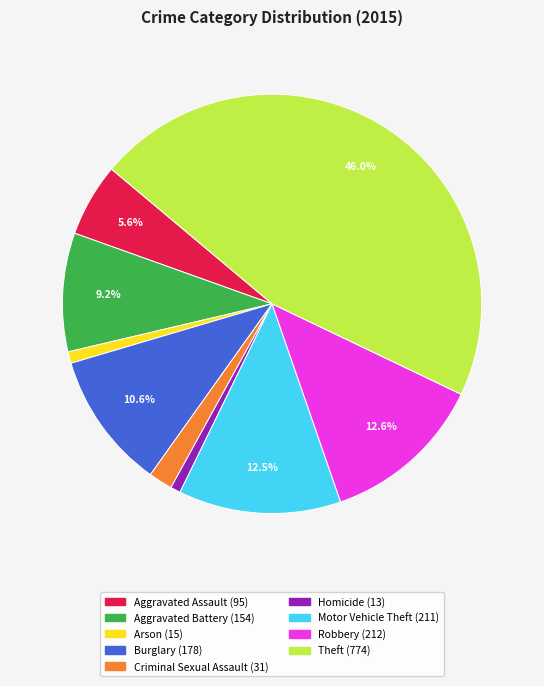

To the nearest percent, what is the difference between the largest and smallest slice percentages?

45%